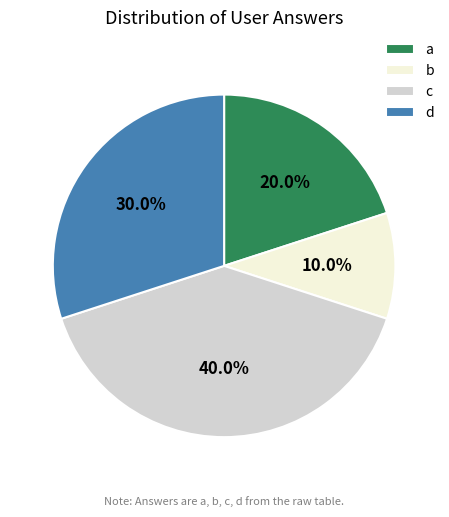

What is the ratio of the value at d to the value at b?

3.0